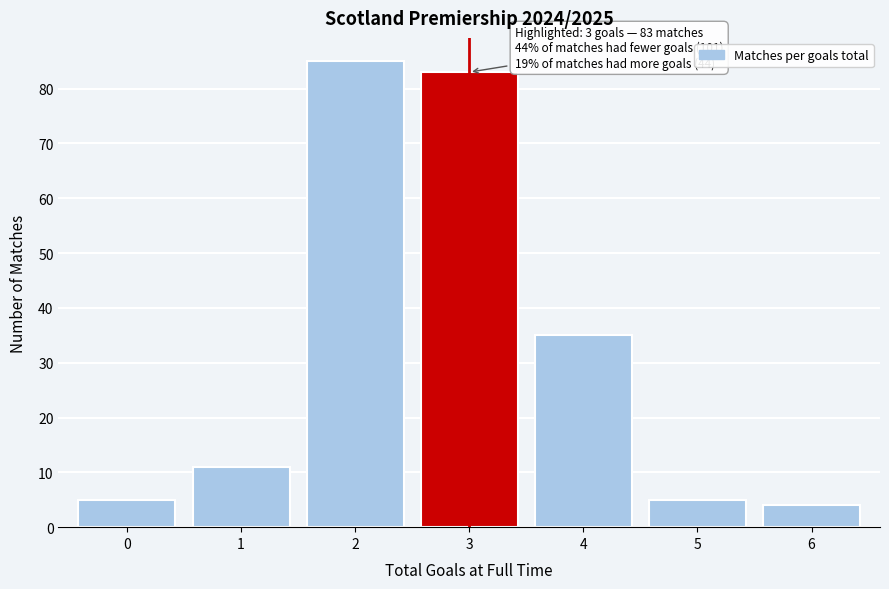

Reading right to left, list all the values displayed in this chart.

6=4	5=5	4=35	3=83	2=85	1=11	0=5